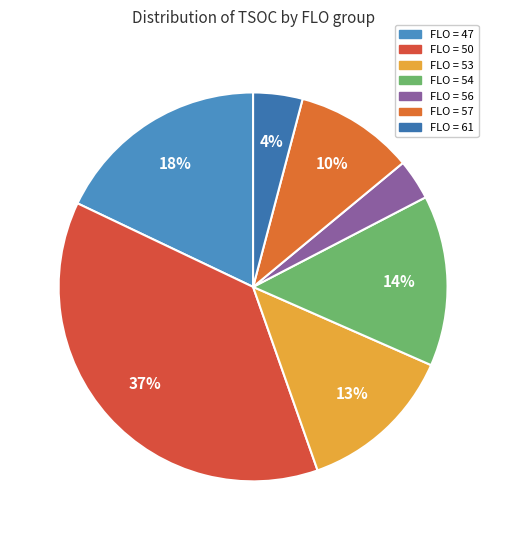

Is there any slice that represents more than half of the pie?

No